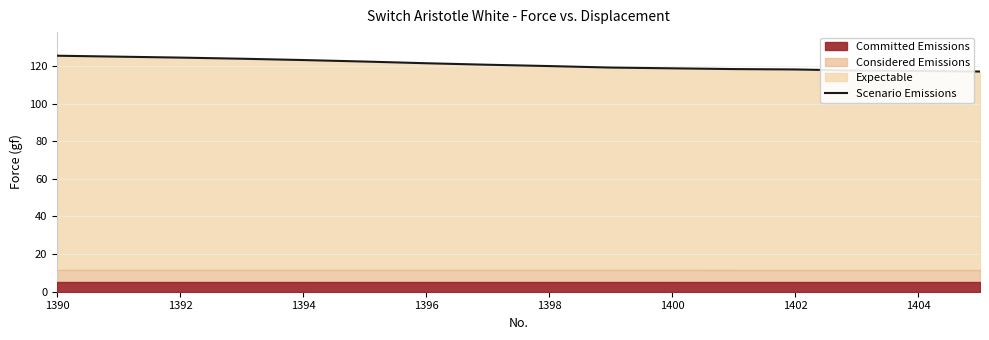

The value at 1392 is 124.9. True or false?

True